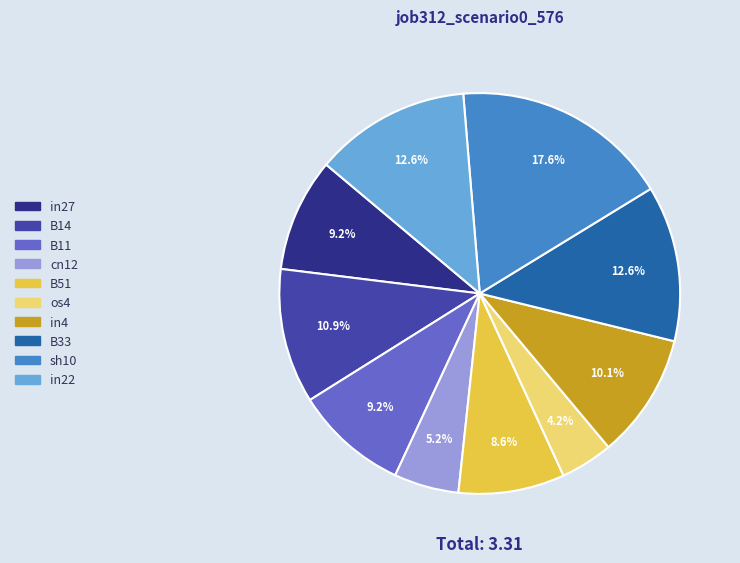

To the nearest percent, what is the difference between the largest and smallest slice percentages?

13%